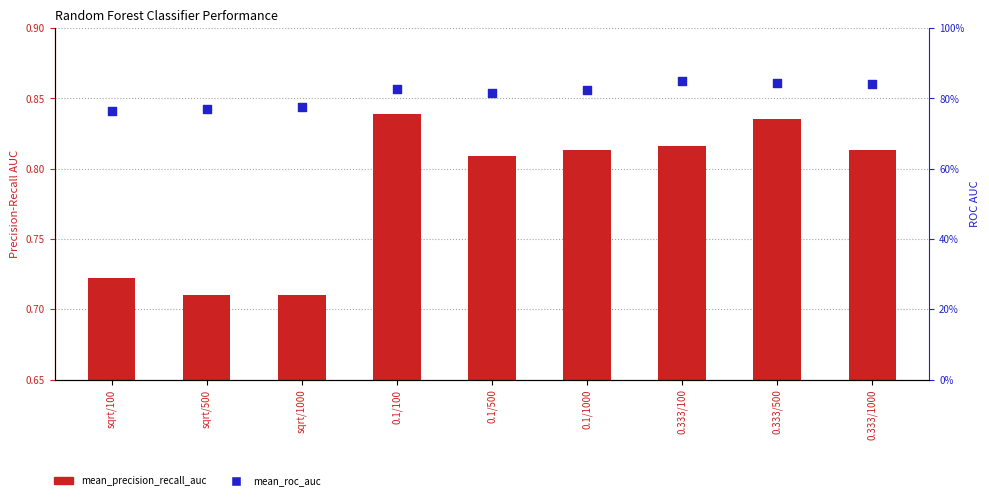

Which series reaches the maximum Y coordinate?

mean_roc_auc